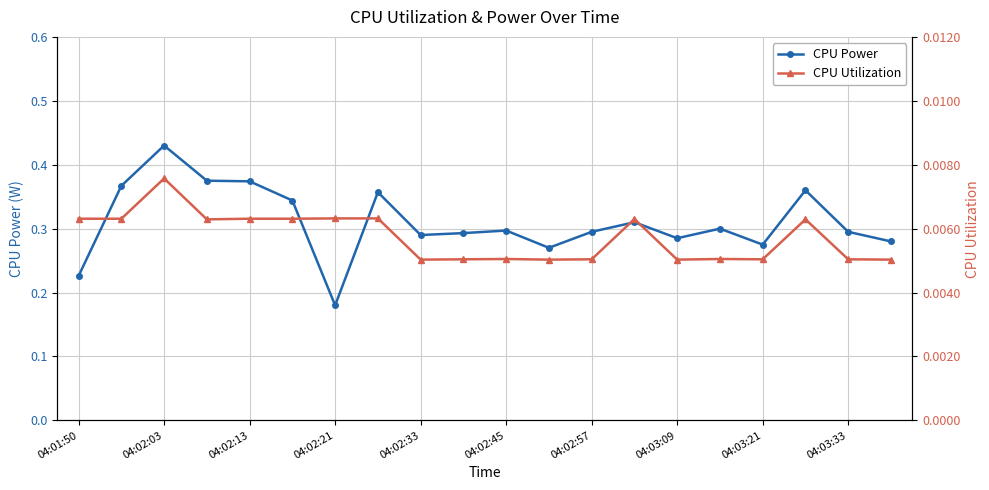

True or false: CPU Utilization has more than 1 interior local peaks.

True